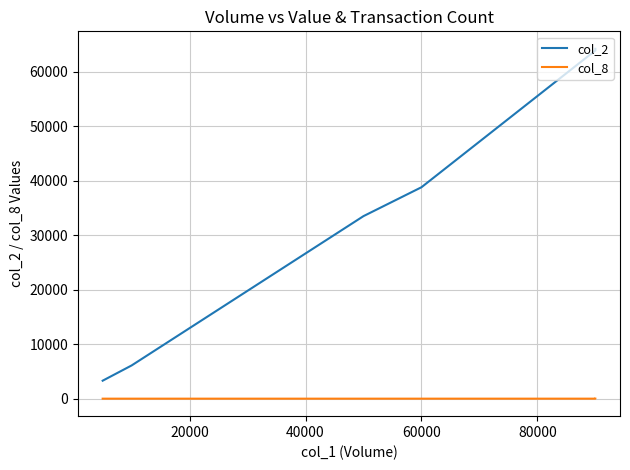

What is the sum of all col_8 values?

8